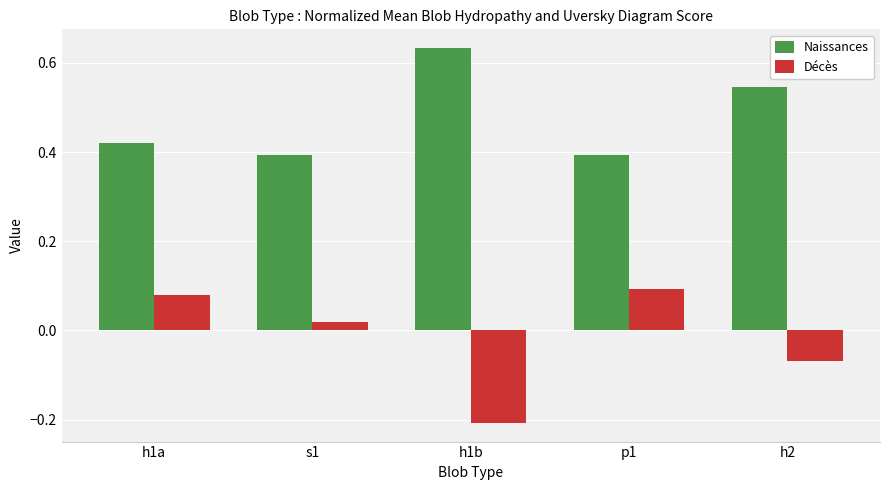

How many Naissances values are between 0 and 1?

5